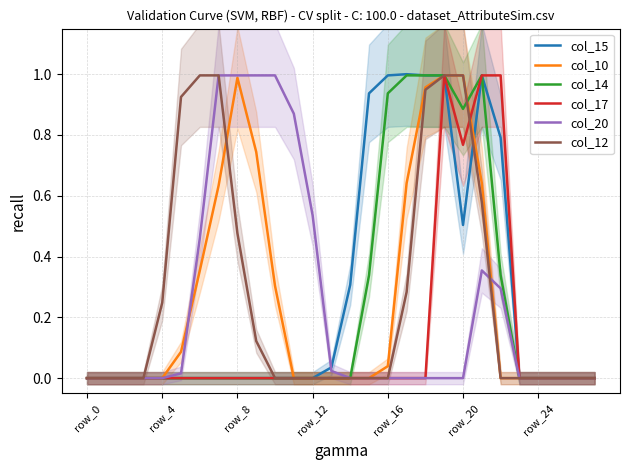

The value of col_12 at row_0 is 0.5. True or false?

False